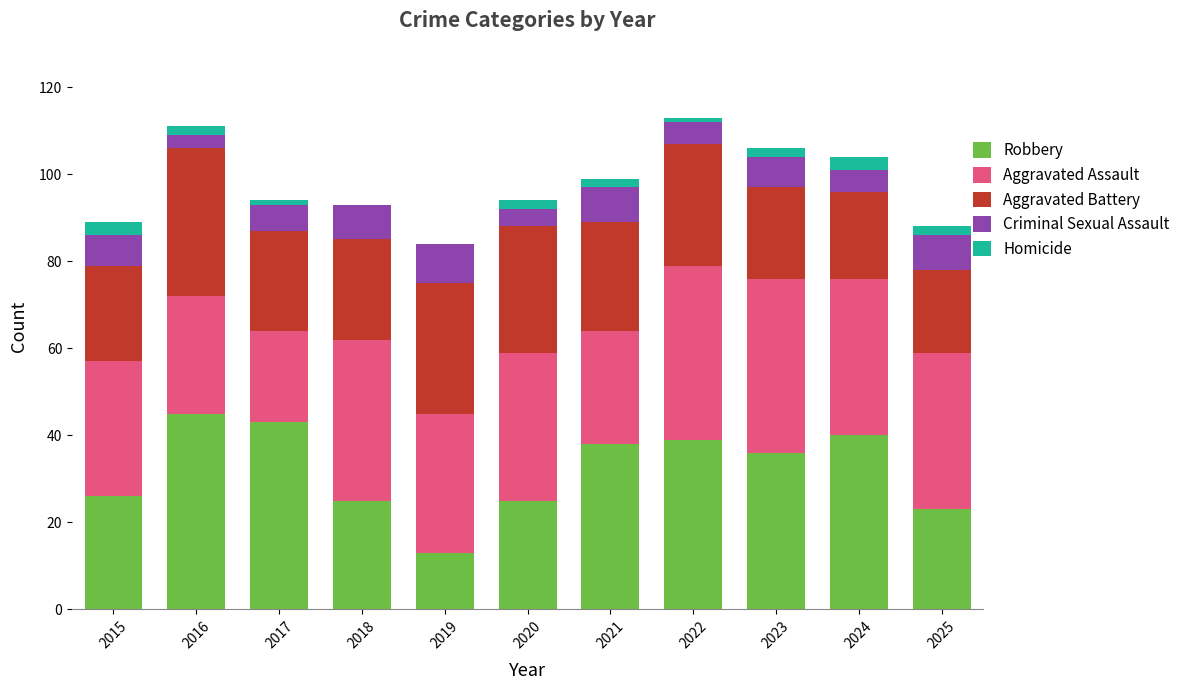

True or false: Robbery has a value of 20 at 2021.

False